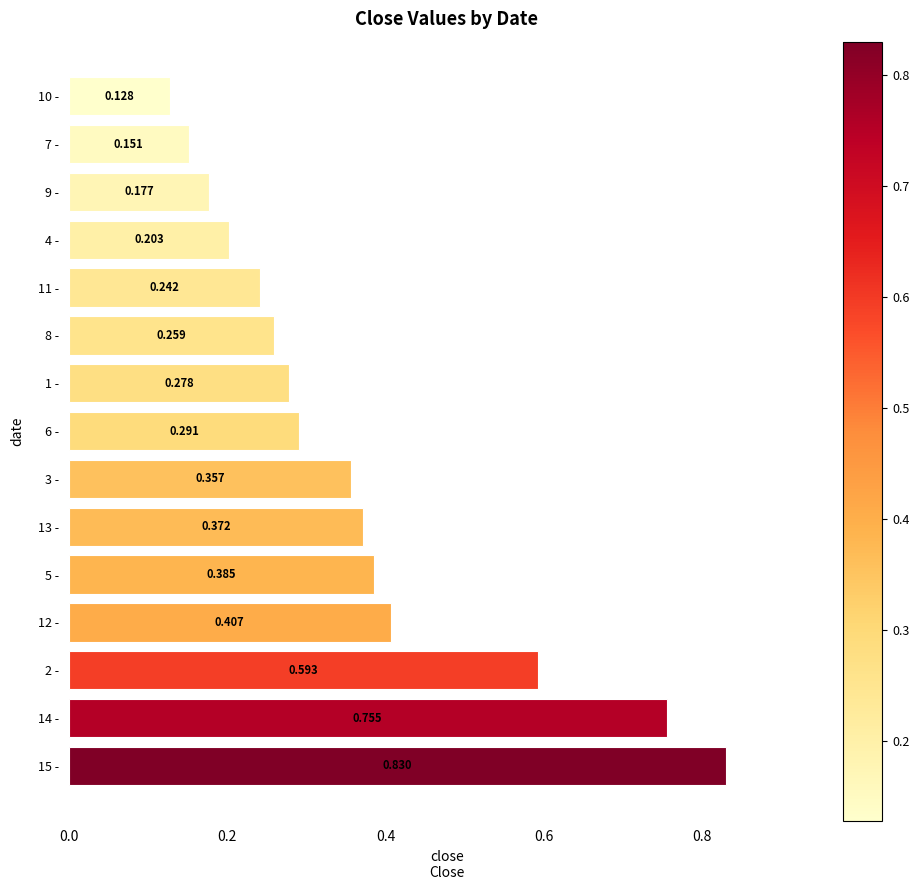

Are the bars grouped side by side (vs. stacked)?

No